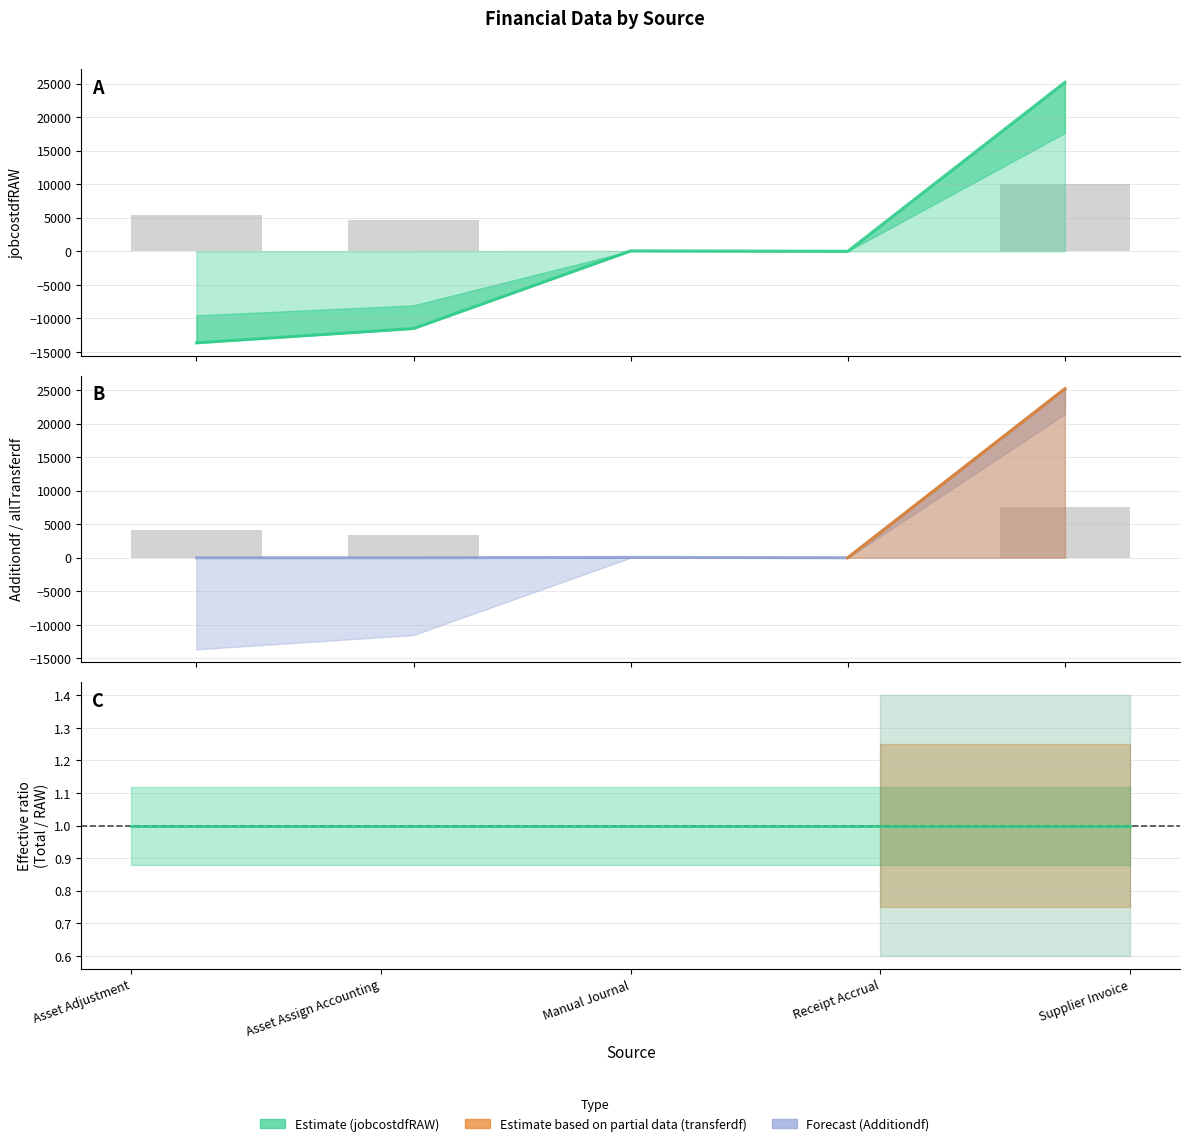

What is the maximum value shown in the chart?

25200.8